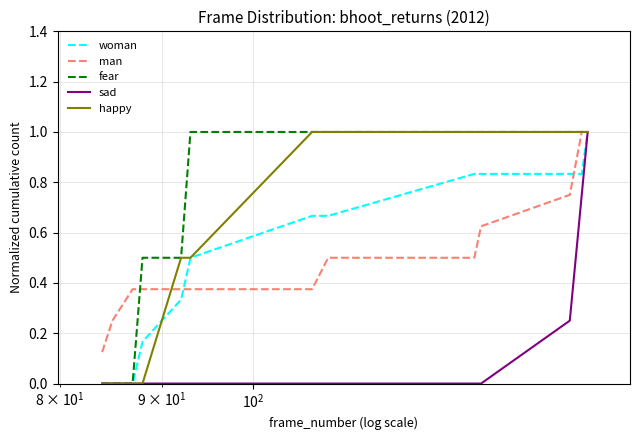

What is the maximum value for happy?

1.0